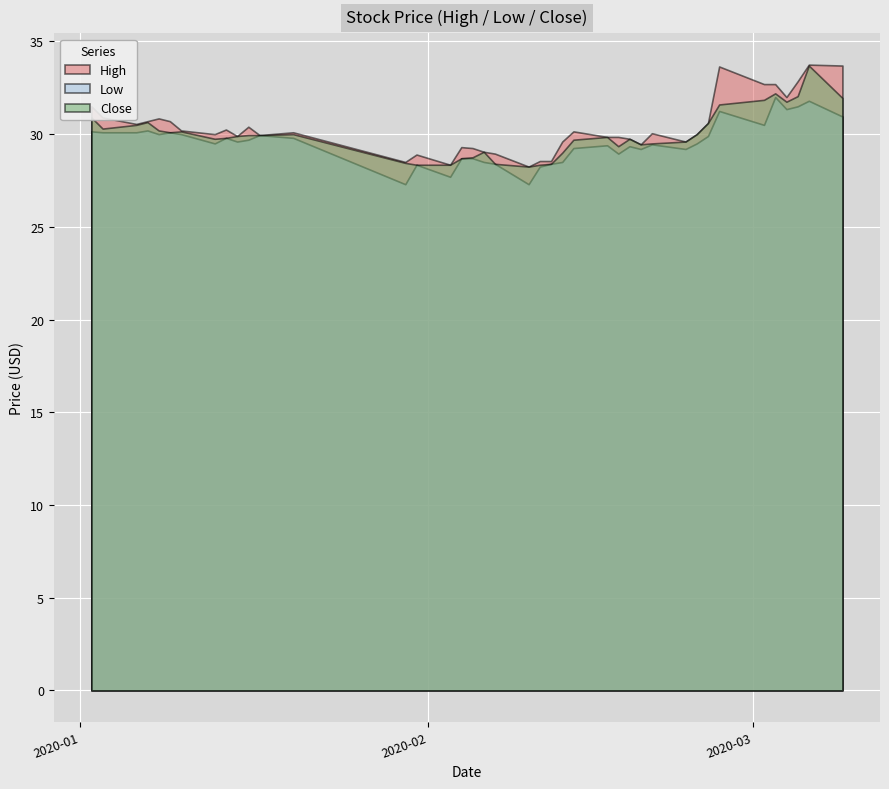

What is the total value across all series at 15?

84.4